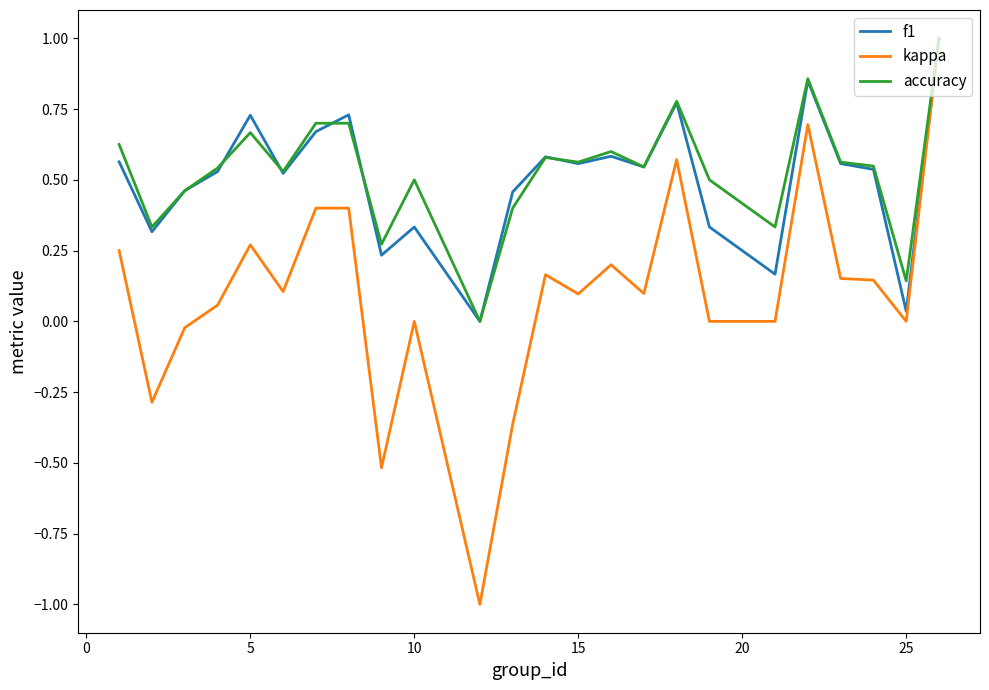

What is the minimum value for kappa?

-1.0